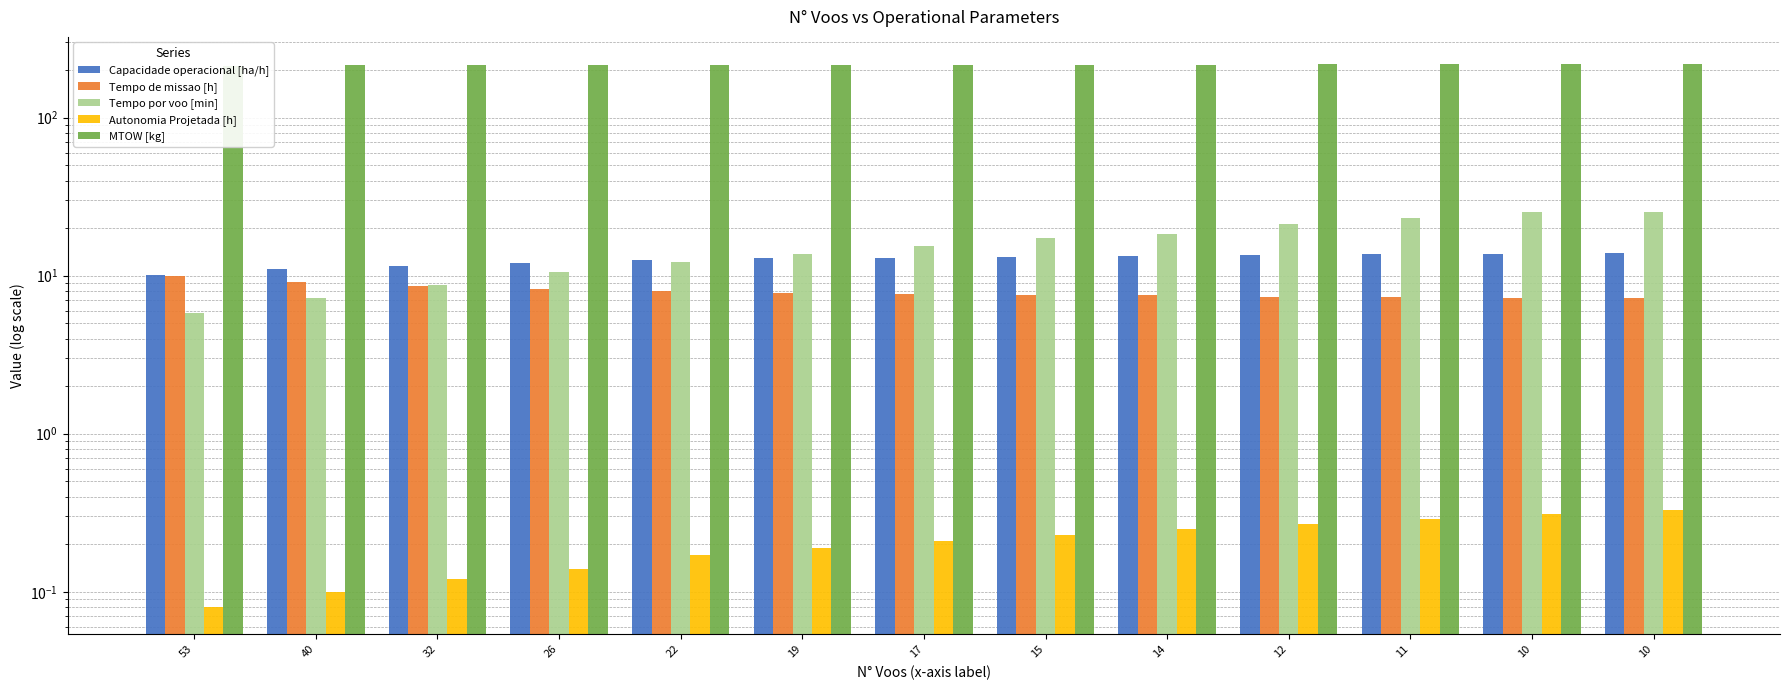

List the series in order of their peak value, lowest first.

Autonomia Projetada [h], Tempo de missao [h], Capacidade operacional [ha/h], Tempo por voo [min], MTOW [kg]